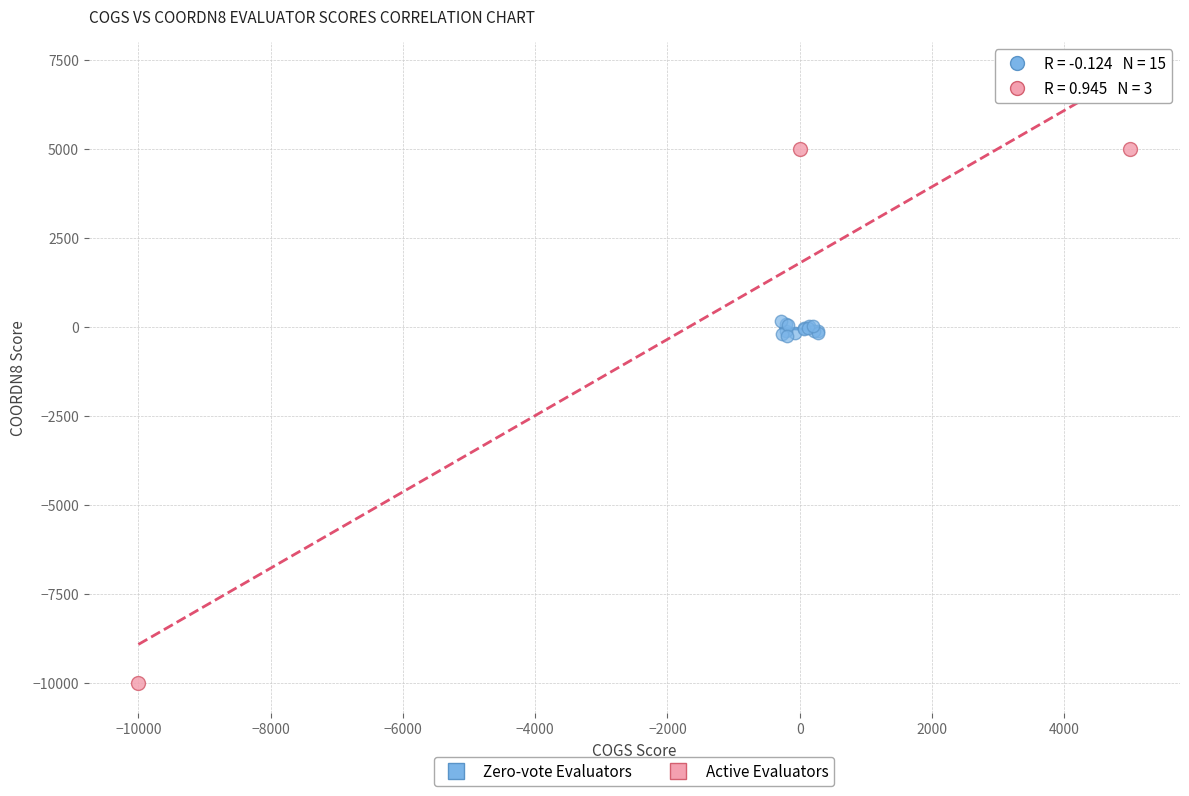

Which series contains the highest Y value?

Active Evaluators